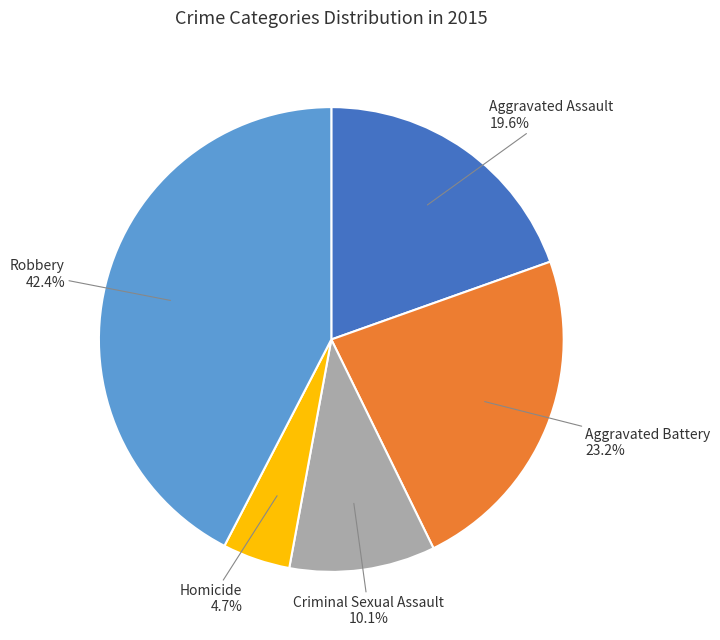

How many slices are in this pie chart?

5